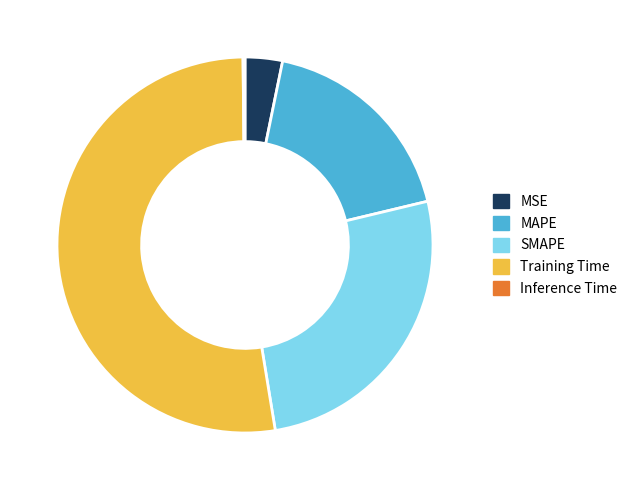

Between Training Time and SMAPE, which is larger?

Training Time